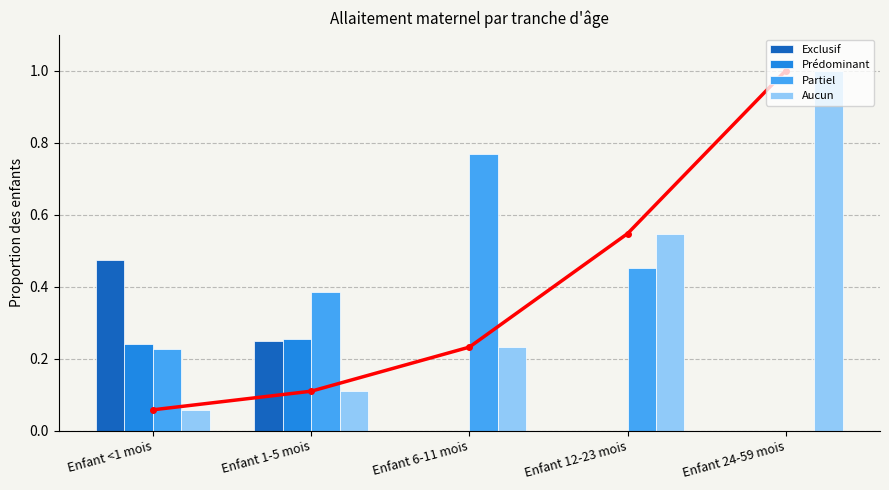

Reading right to left, list all the values displayed in this chart.

Exclusif: 0.0	0.0	0.0	0.2	0.5
Prédominant: 0.0	0.0	0.0	0.3	0.2
Partiel: 0.0	0.5	0.8	0.4	0.2
Aucun: 1.0	0.5	0.2	0.1	0.1